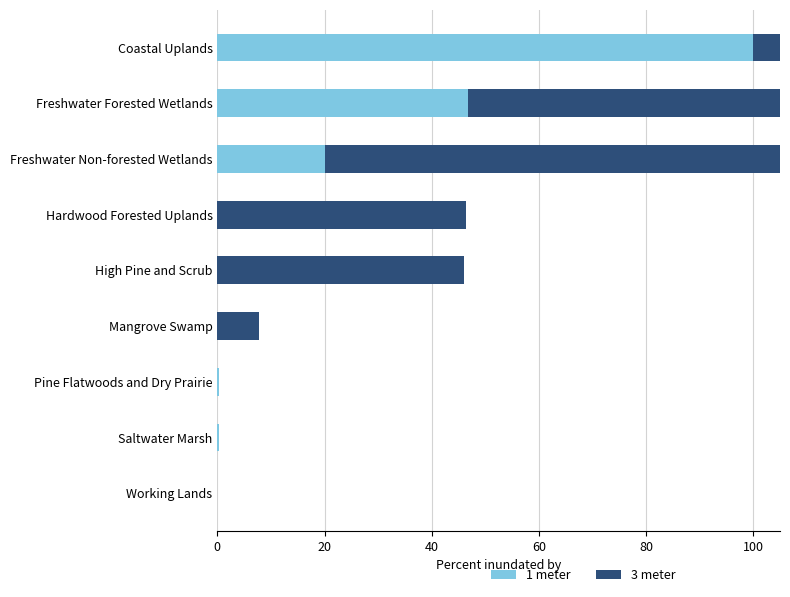

What is the difference between the maximum and minimum values in the 1 meter series?

100.0